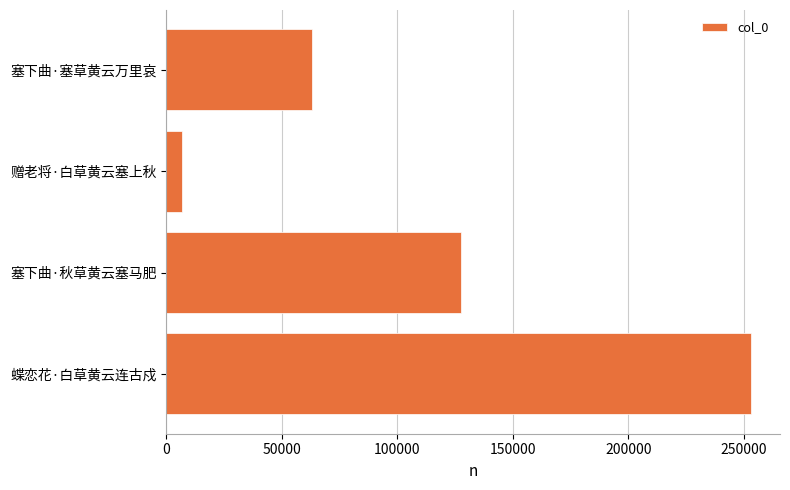

What is the greatest value displayed?

252974